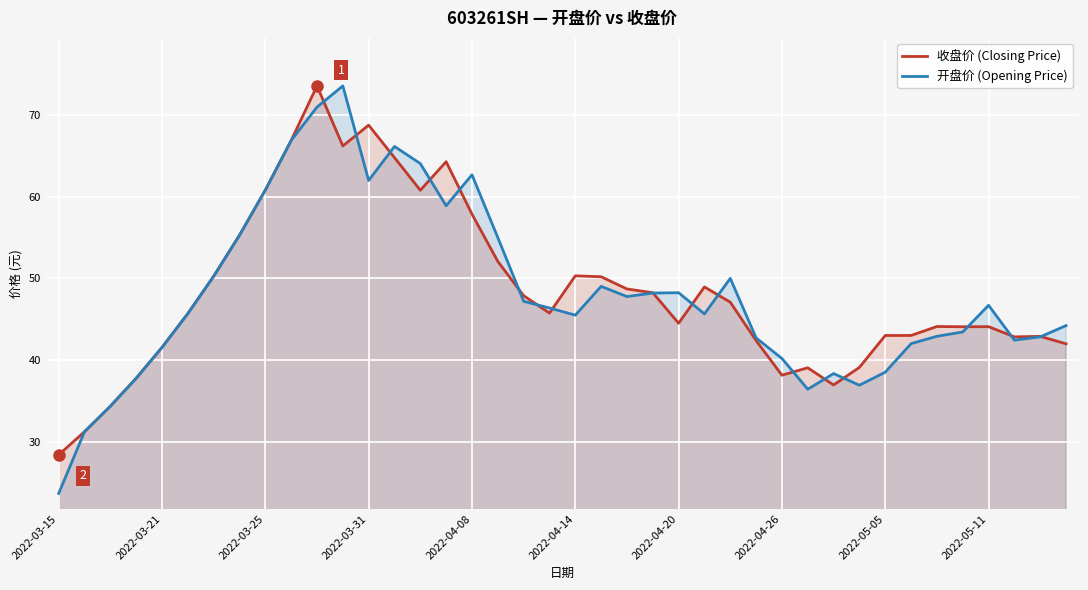

Is it true that 开盘价 (Opening Price) equals 24.0 at 2022-04-14?

False